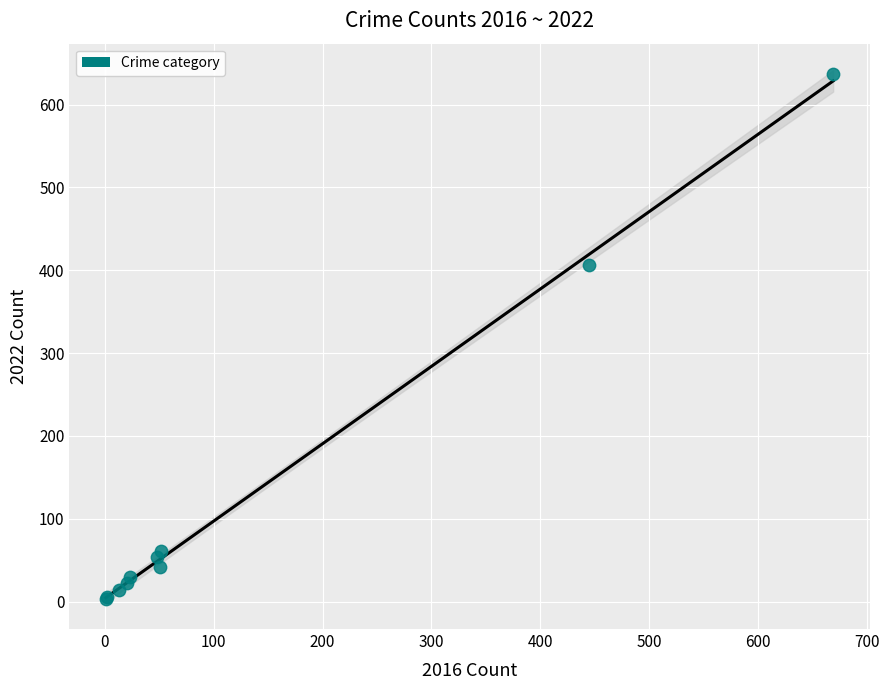

What Y value in the scatter plot is closest to 320?

406